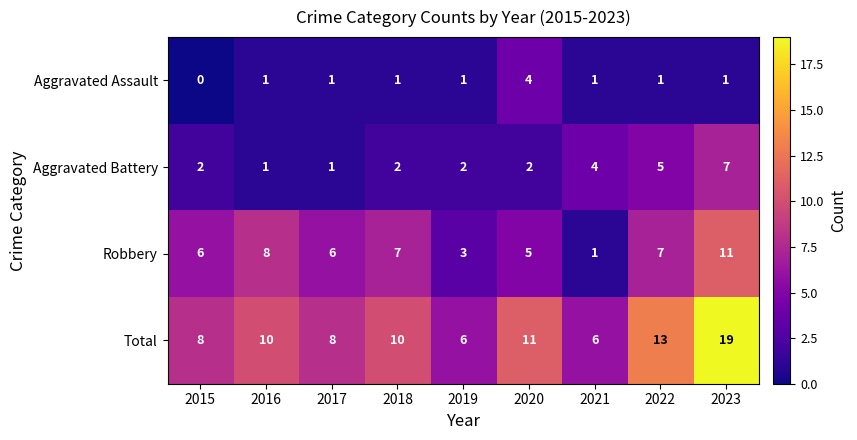

The value of Aggravated Assault at 2018 is 1. True or false?

True